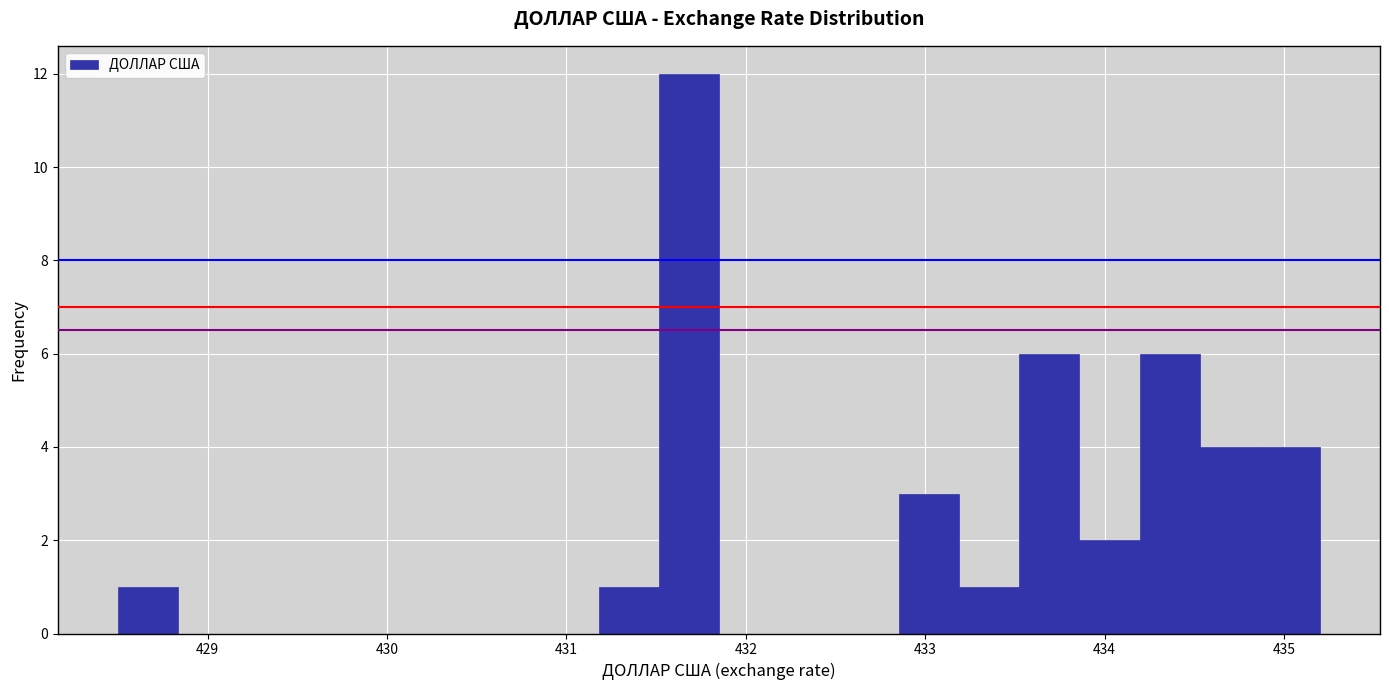

Read against the x-axis, roughly where is the centre of the tallest bar?

431.7